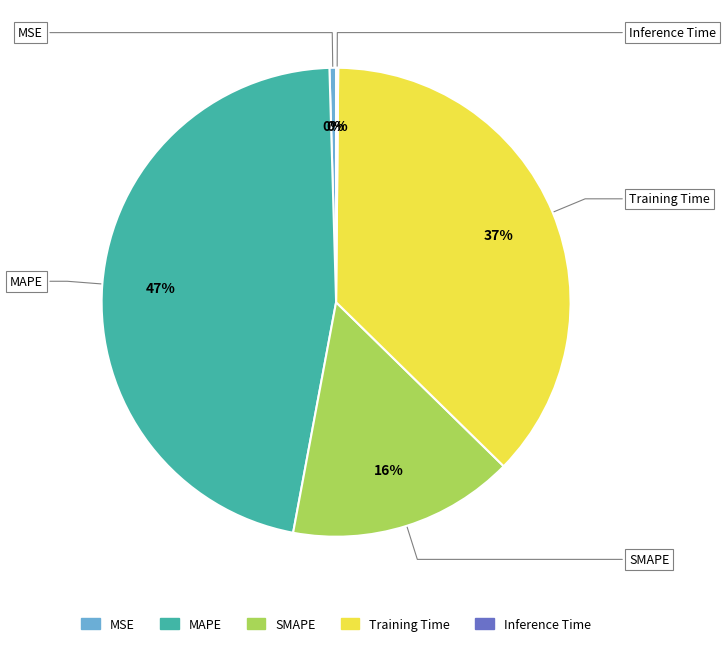

To the nearest percent, what percentage of the pie is MAPE?

47%